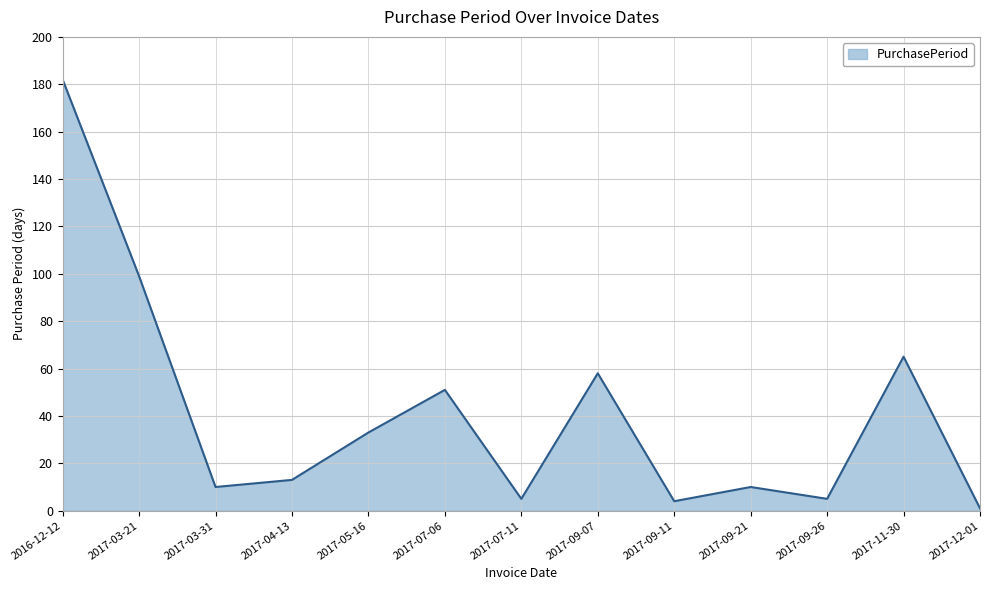

At which category does the data reach its first local valley?

2017-03-31